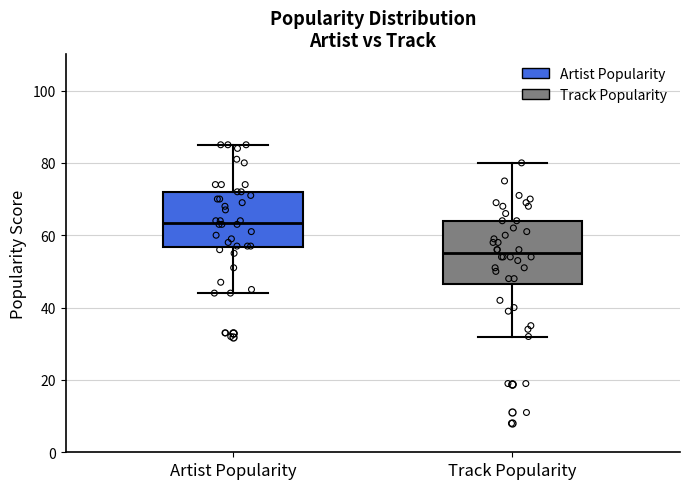

Reading left to right, read every box against the y-axis: the position of its median line, the range the box covers, and the ends of its whiskers. The values are not printed on the chart, so give them approximately, as read against the axis.

Artist Popularity: median 64, box 56 to 72, whiskers 44 to 86
Track Popularity: median 56, box 46 to 64, whiskers 32 to 80